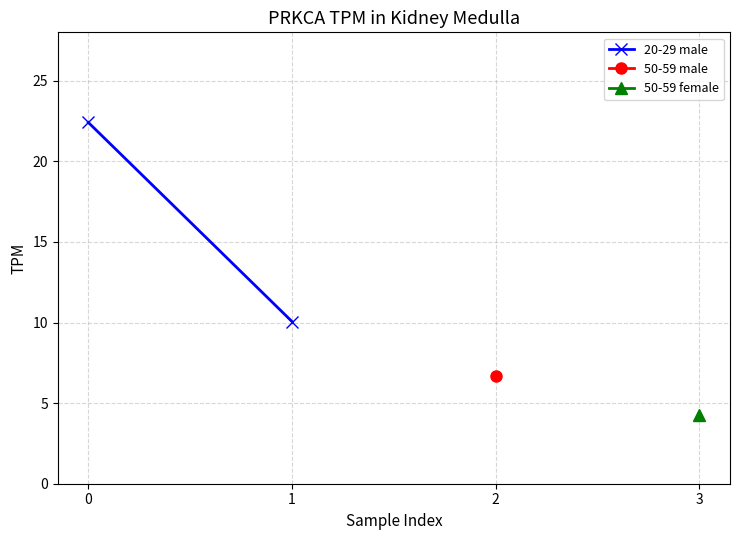

What is the maximum value shown in the chart?

22.4